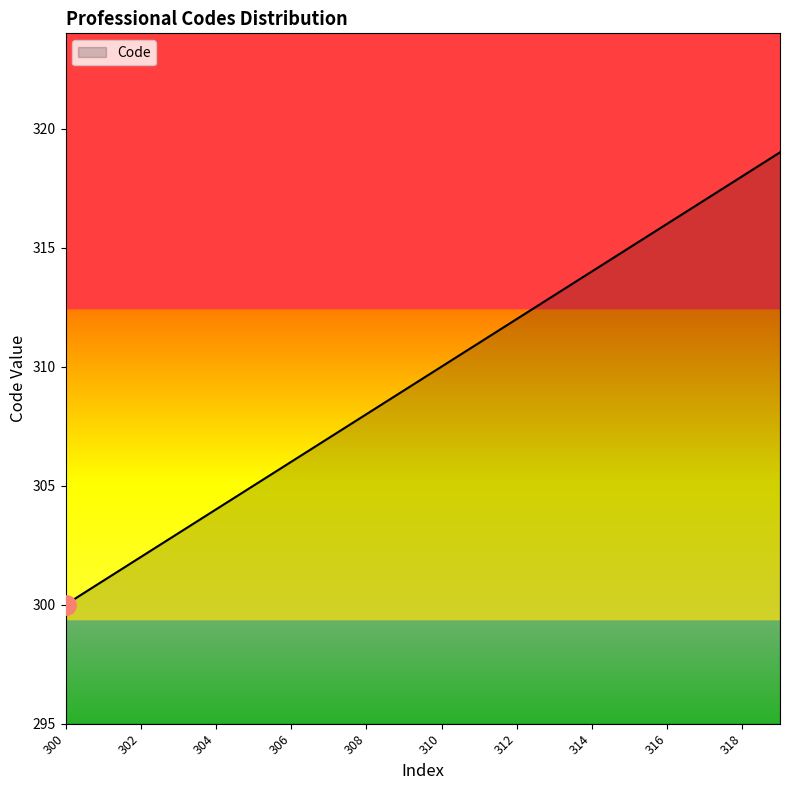

What is the greatest value displayed?

319